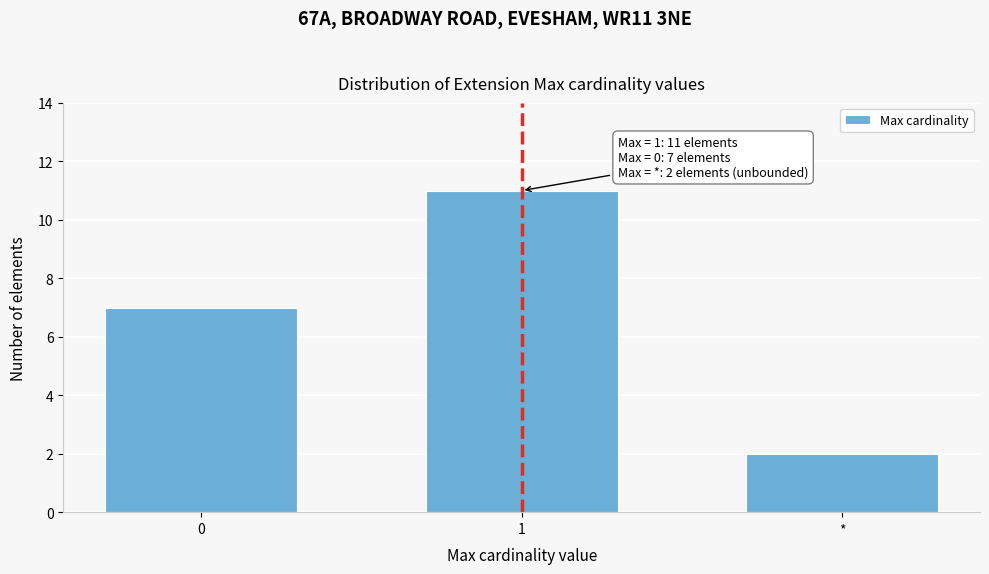

Reading left to right, list all the values displayed in this chart.

7	11	2